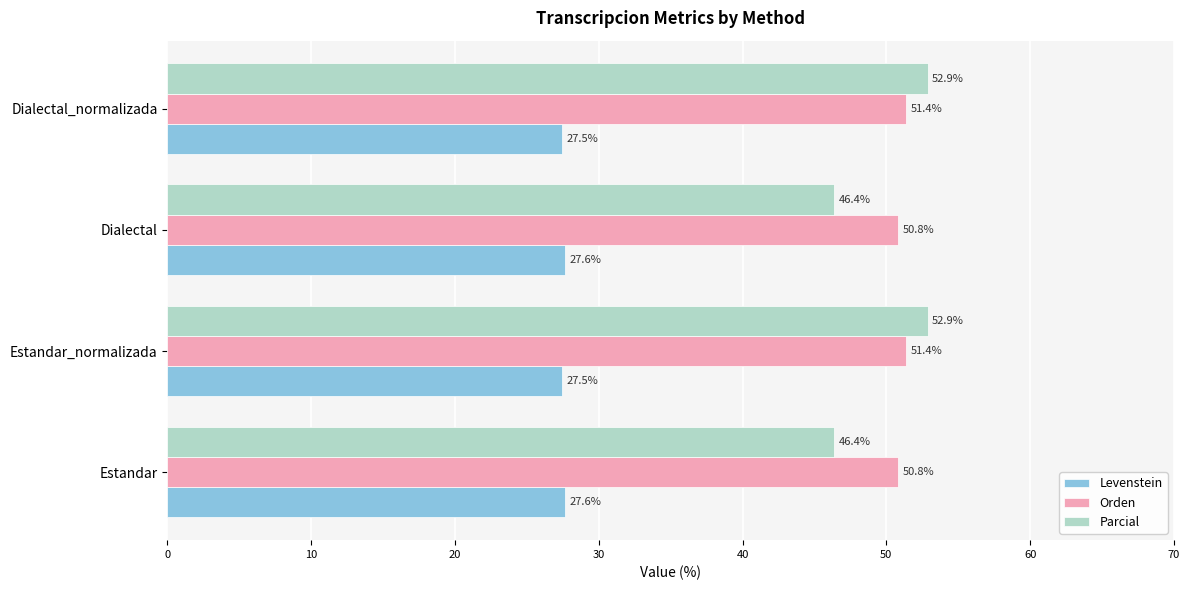

List the series in order of their peak value, highest first.

Parcial, Orden, Levenstein